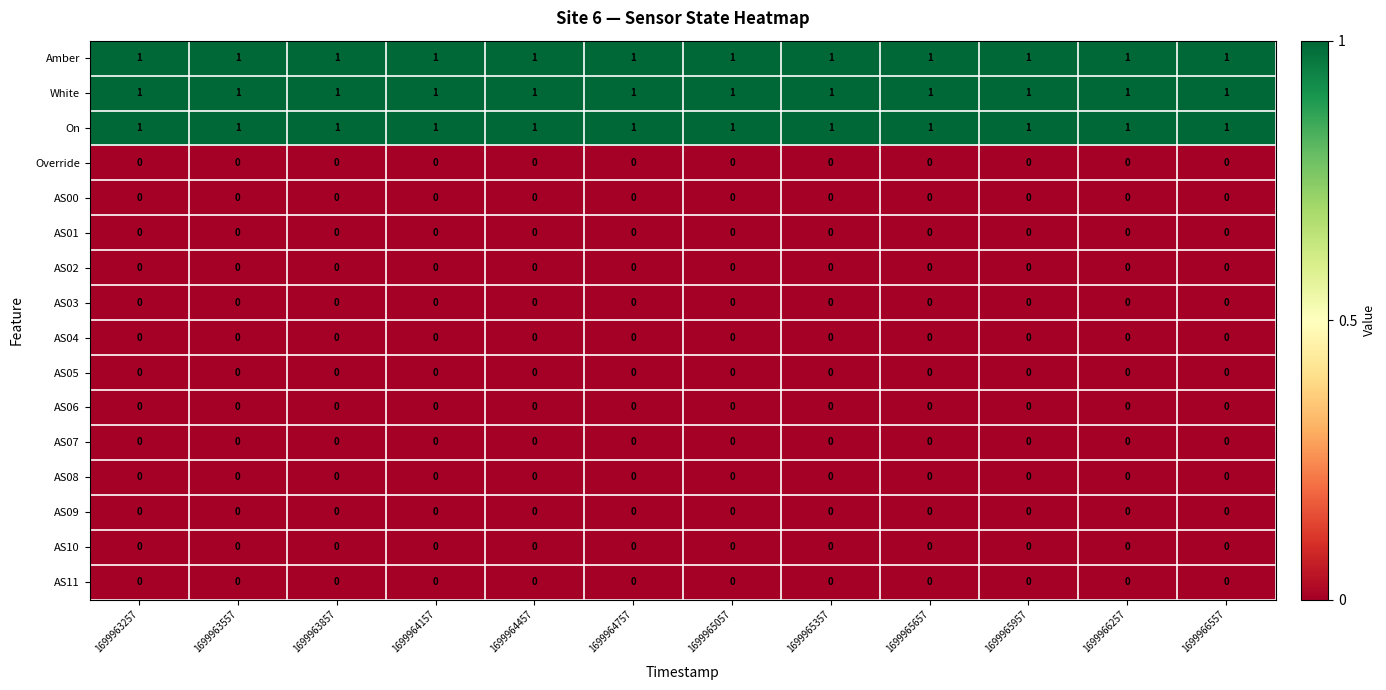

At how many categories does at least one series exceed 0?

12